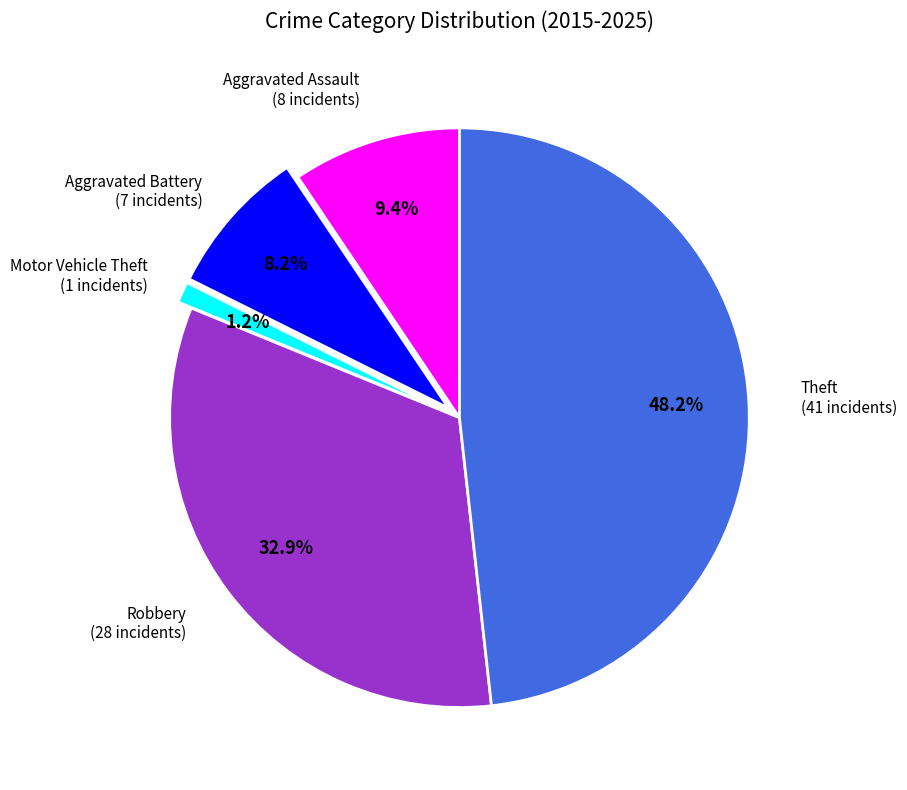

Is there a majority slice in this chart?

No